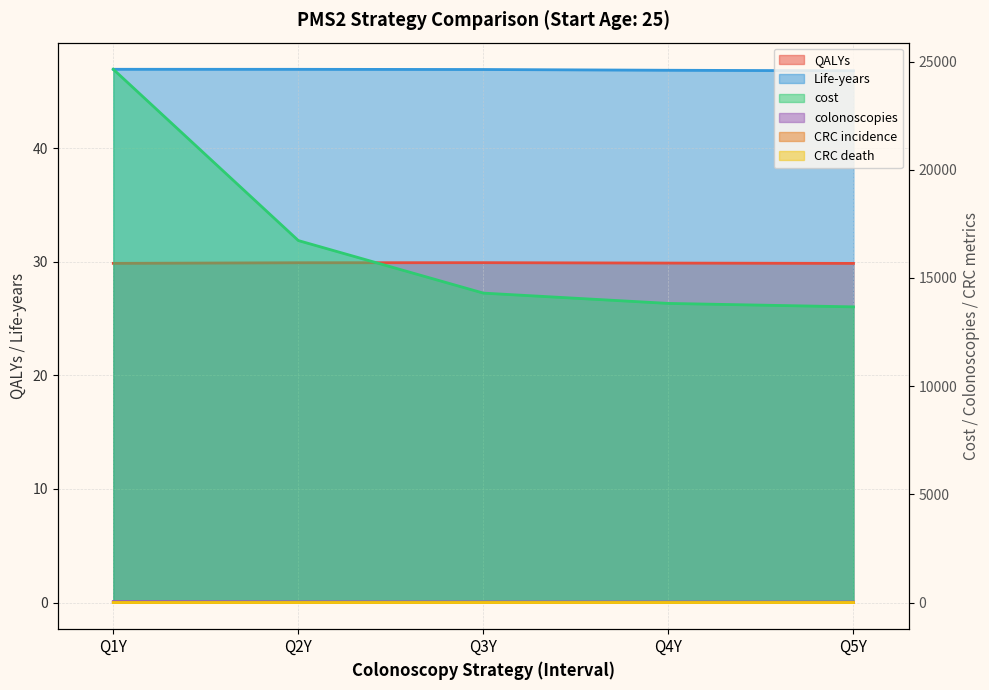

What is the difference between the maximum and minimum values in the Life-years series?

0.1